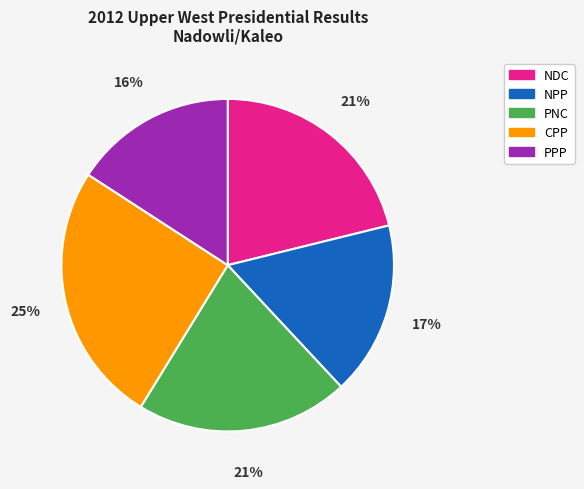

How many slices are in this pie chart?

5